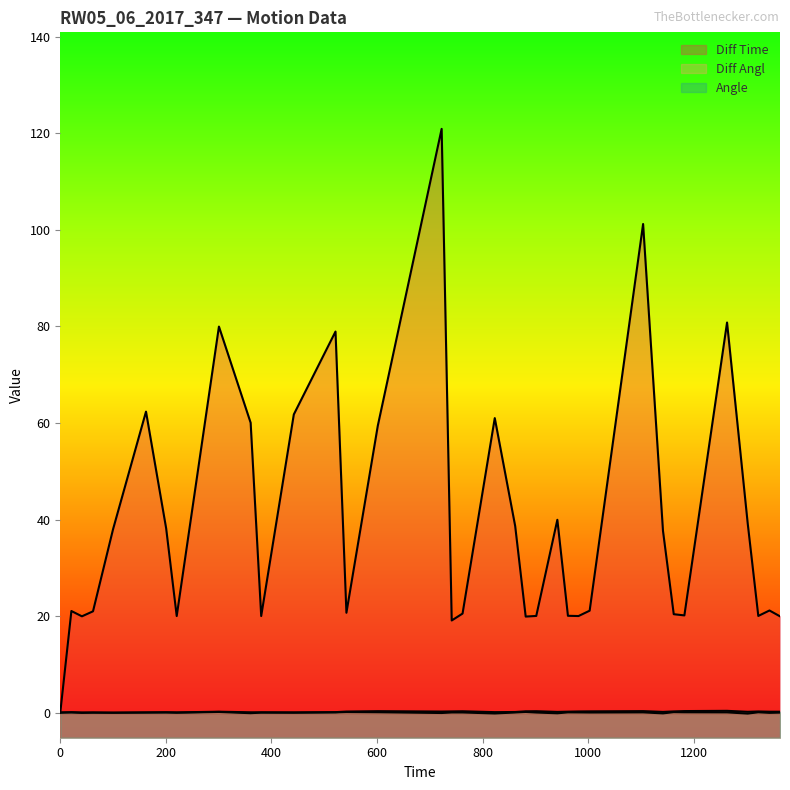

At which label is Diff Time closest to 60?

360.58